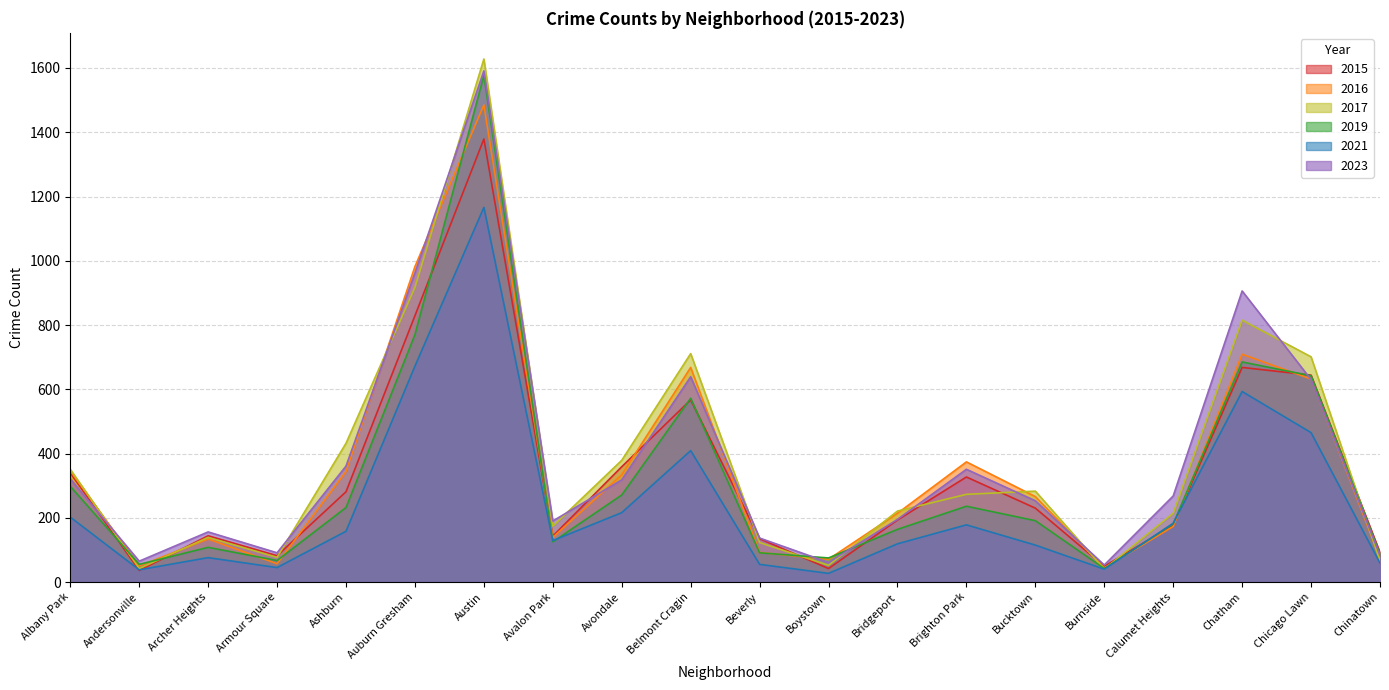

True or false: 2023 and 2019 intersect in this chart.

True